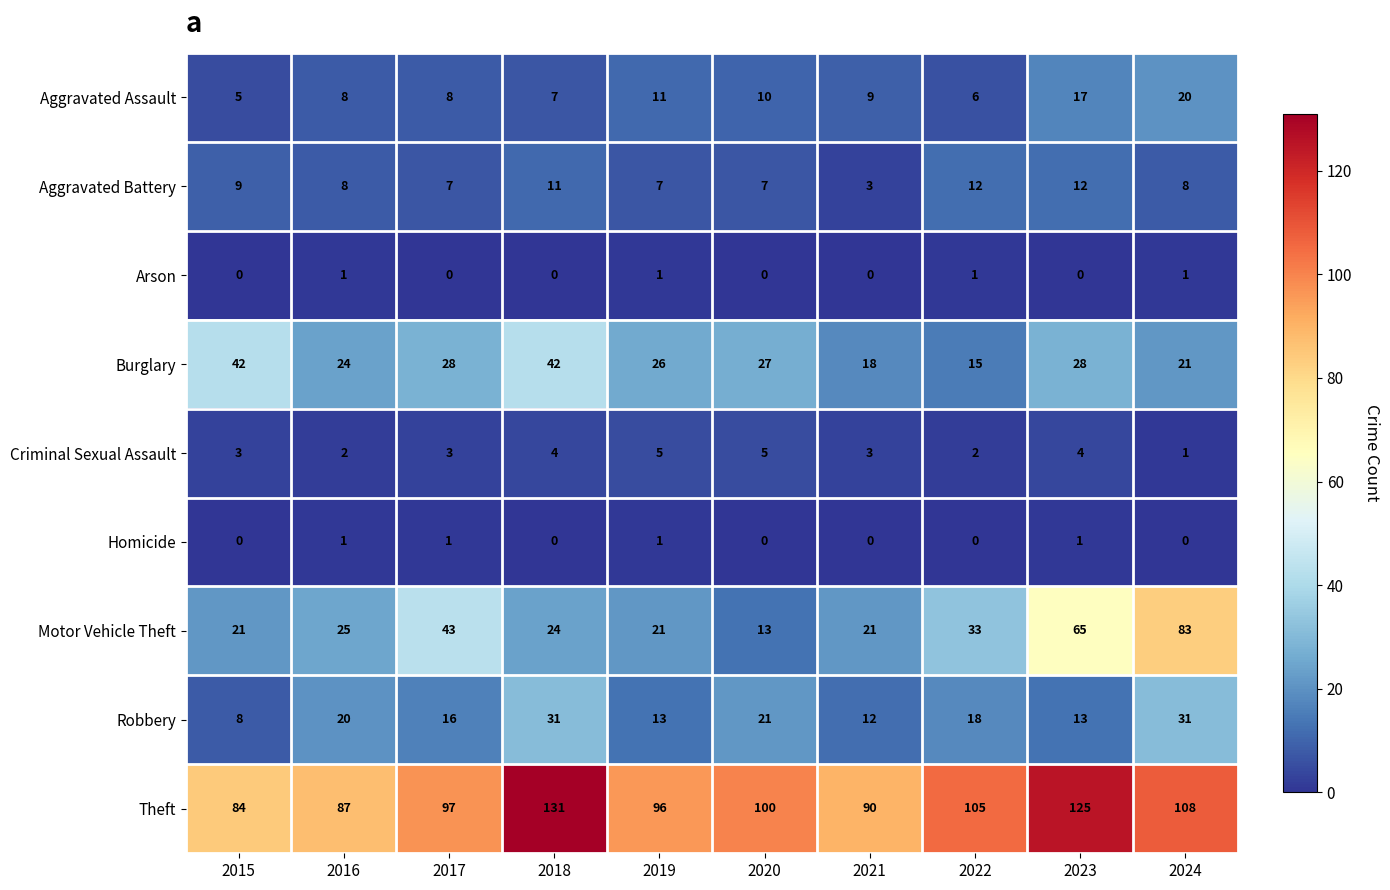

Count the number of categories in the chart.

10